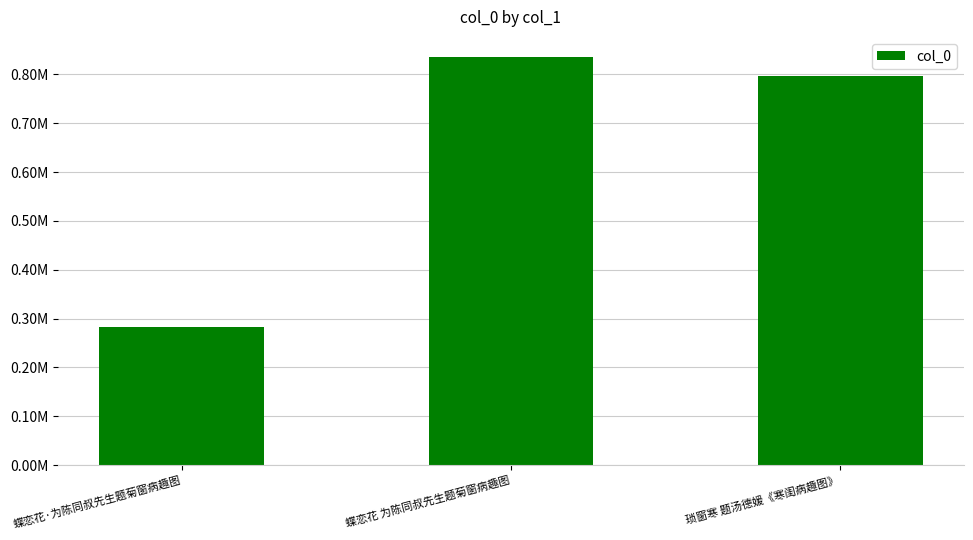

What is the value of the 2nd bar from the left?

835178